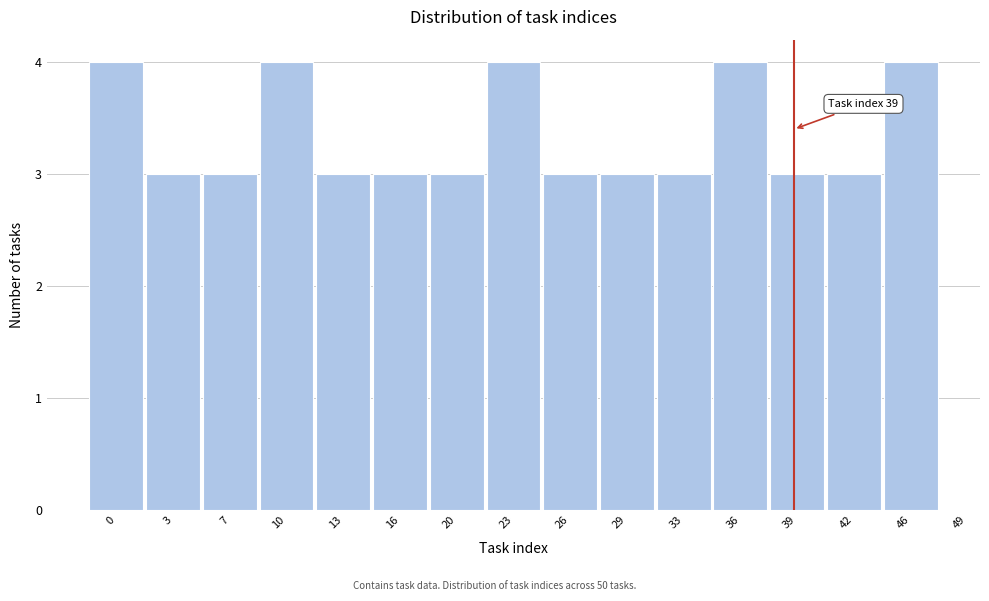

Reading right to left, transcribe all the data shown in this chart.

4	3	3	4	3	3	3	4	3	3	3	4	3	3	4